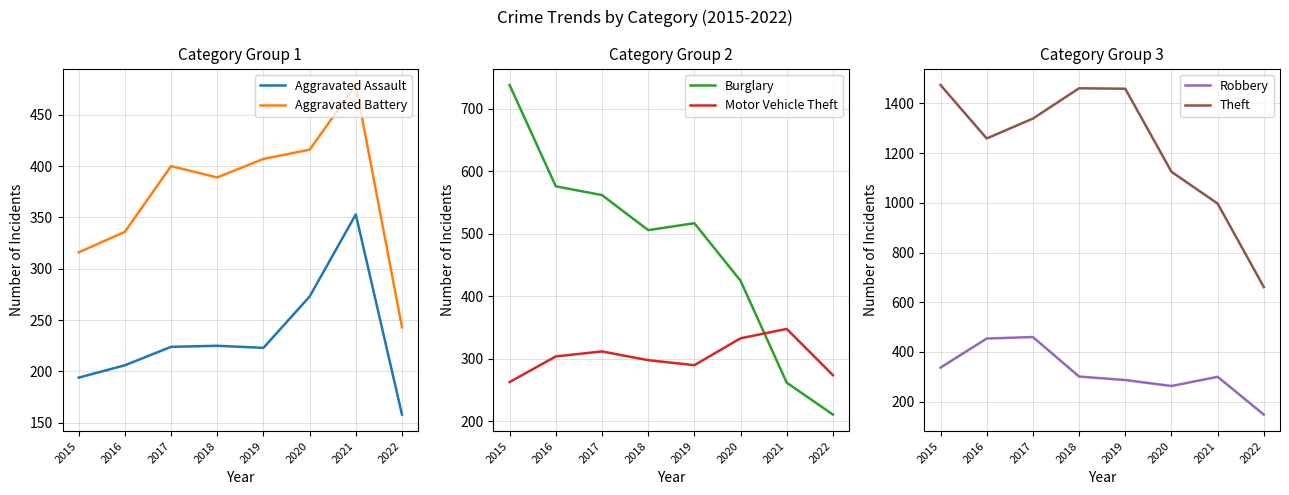

What is the spread (max minus min) of values at 2021?

735